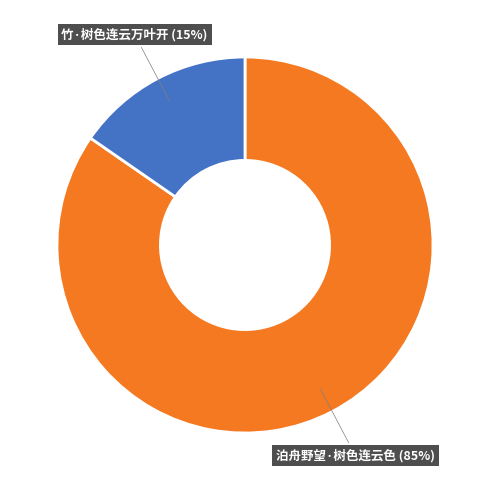

To the nearest percent, what is the average slice percentage?

50%